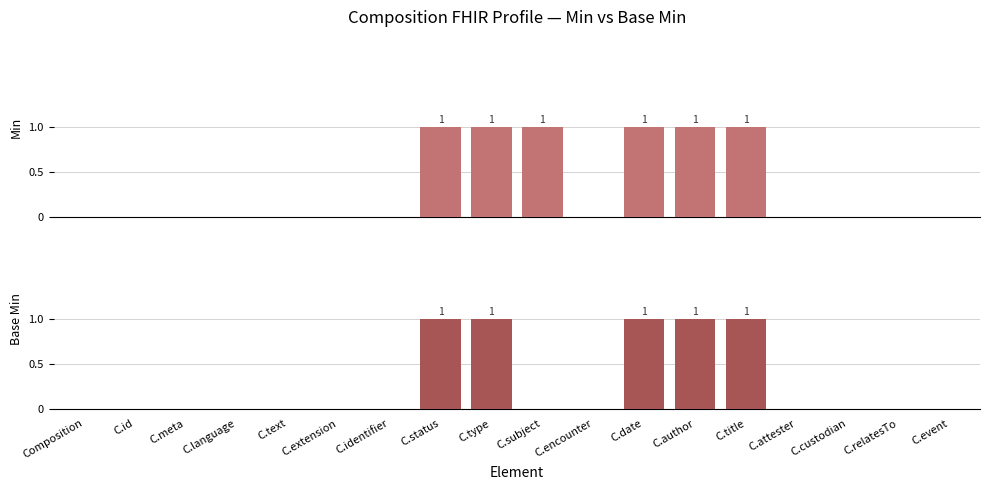

Where is Min nearest to the value 0?

Composition